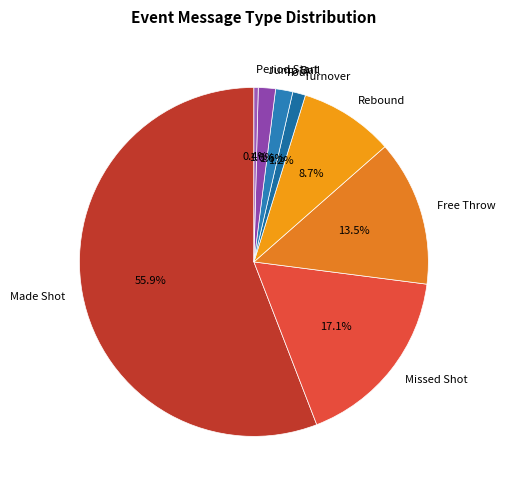

Which has a higher value, Free Throw or Period Start?

Free Throw